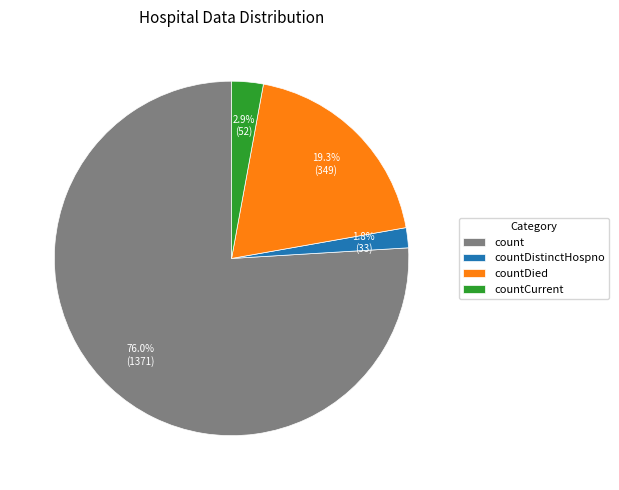

Combined, do countDied and countDistinctHospno account for over 50%?

No